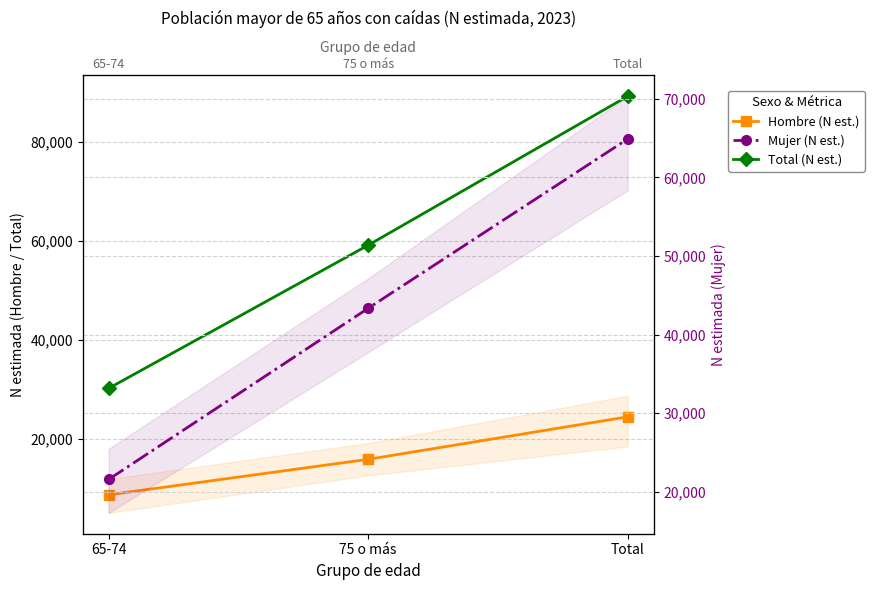

Where does the Total (N est.) series first go above 59137?

Total